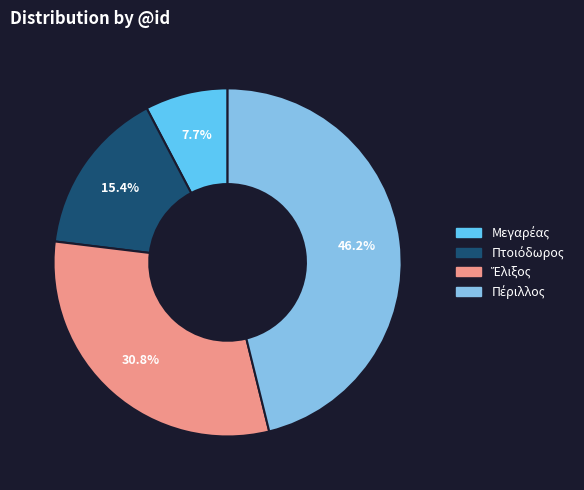

Is there a majority slice in this chart?

No